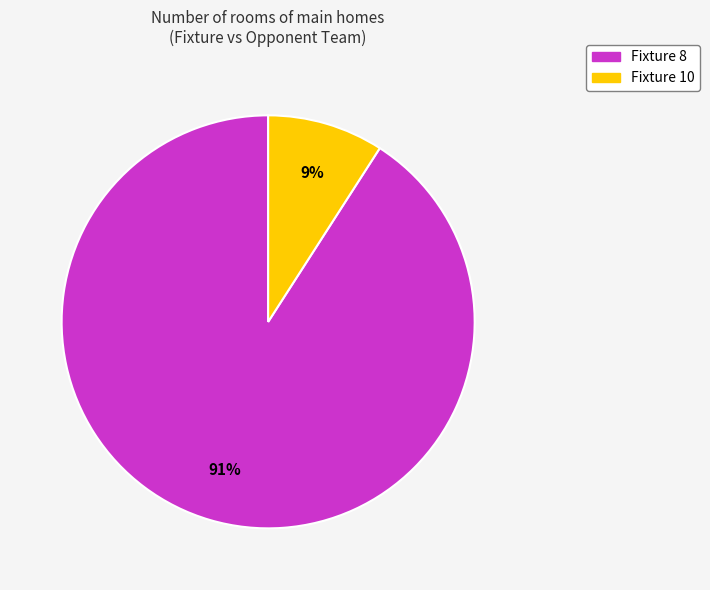

To the nearest percent, what is the average slice percentage?

50%